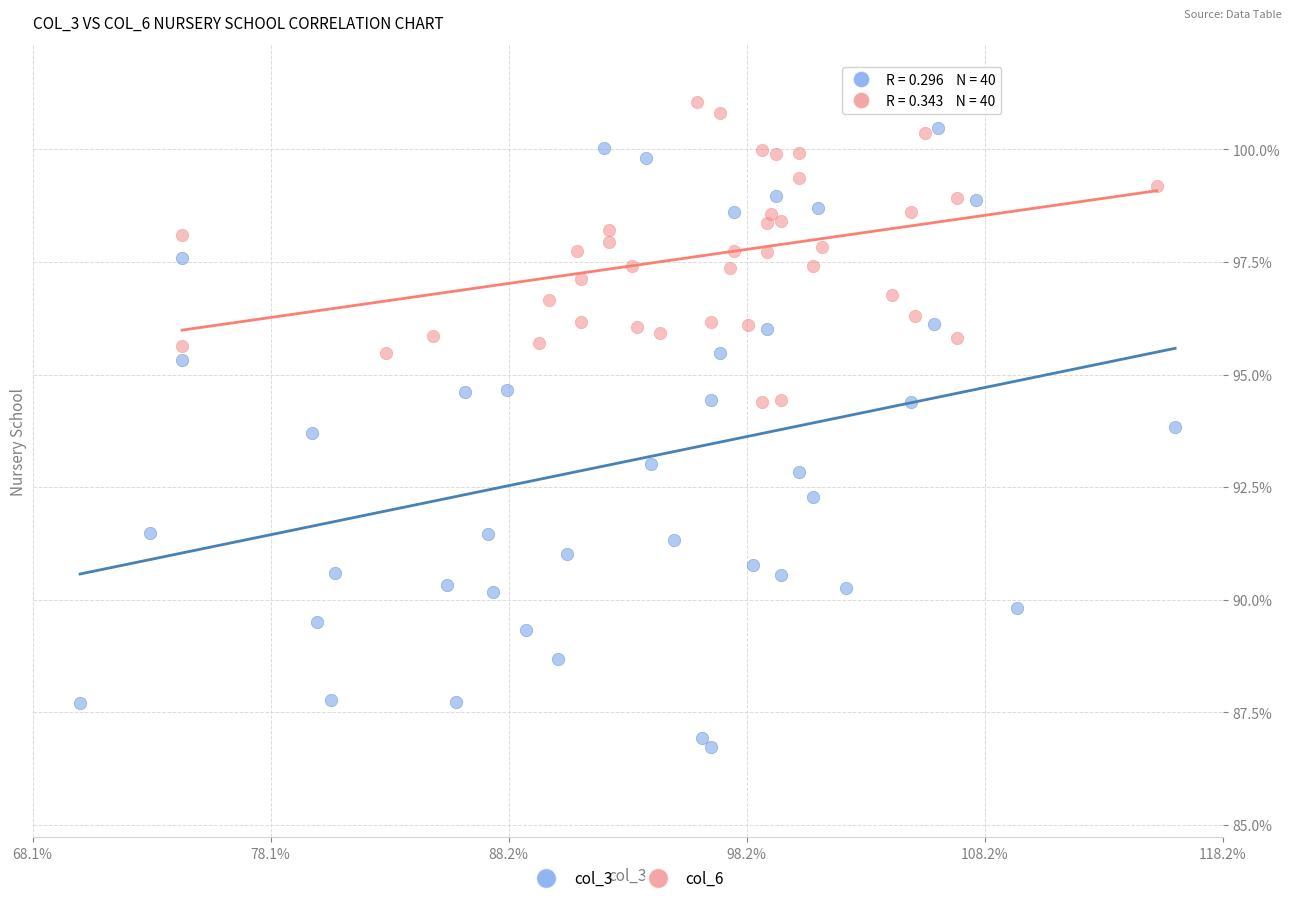

What are all the series names shown in the legend?

col_3, col_6